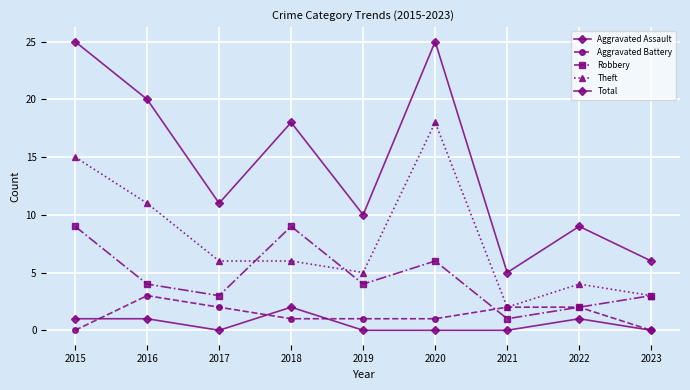

What is the sum of all Theft values?

70